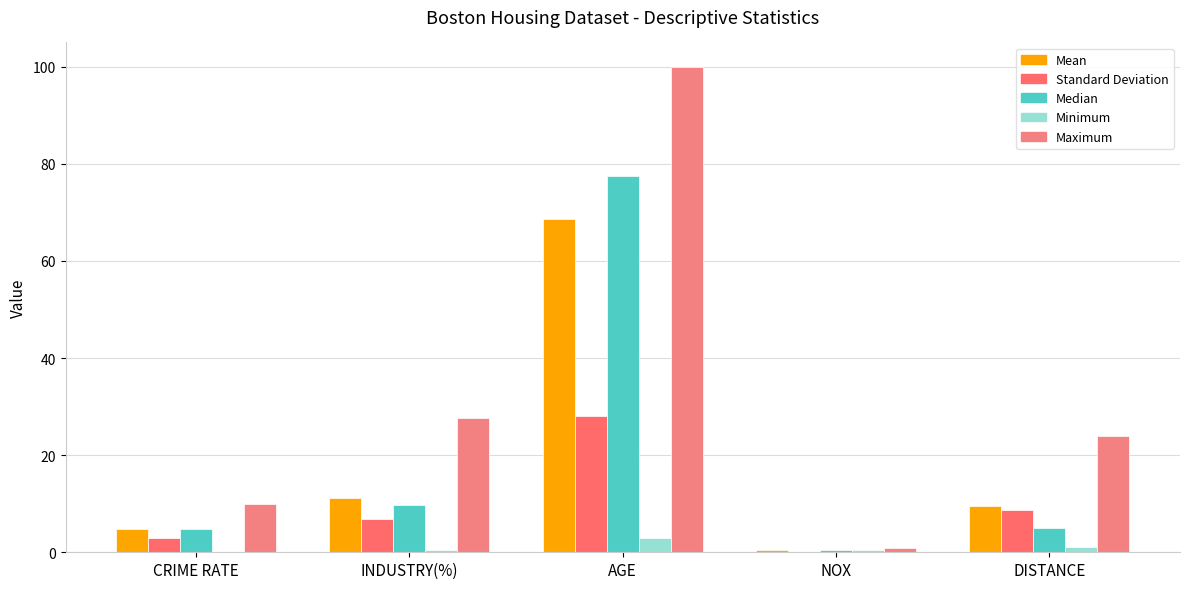

The value of Median at DISTANCE is 1.5. True or false?

False